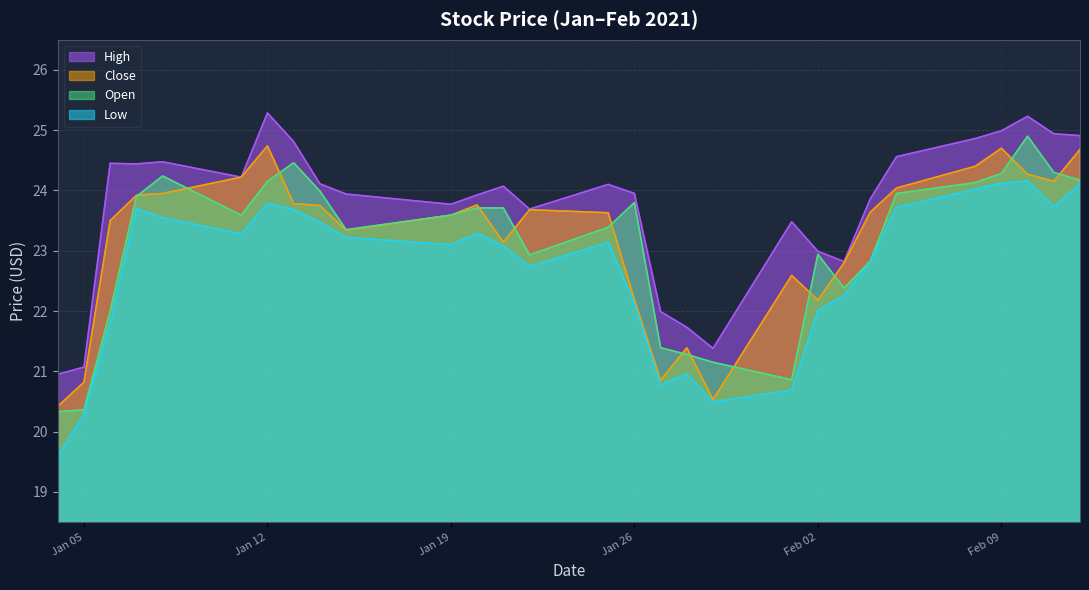

What is the smallest value displayed?

19.6